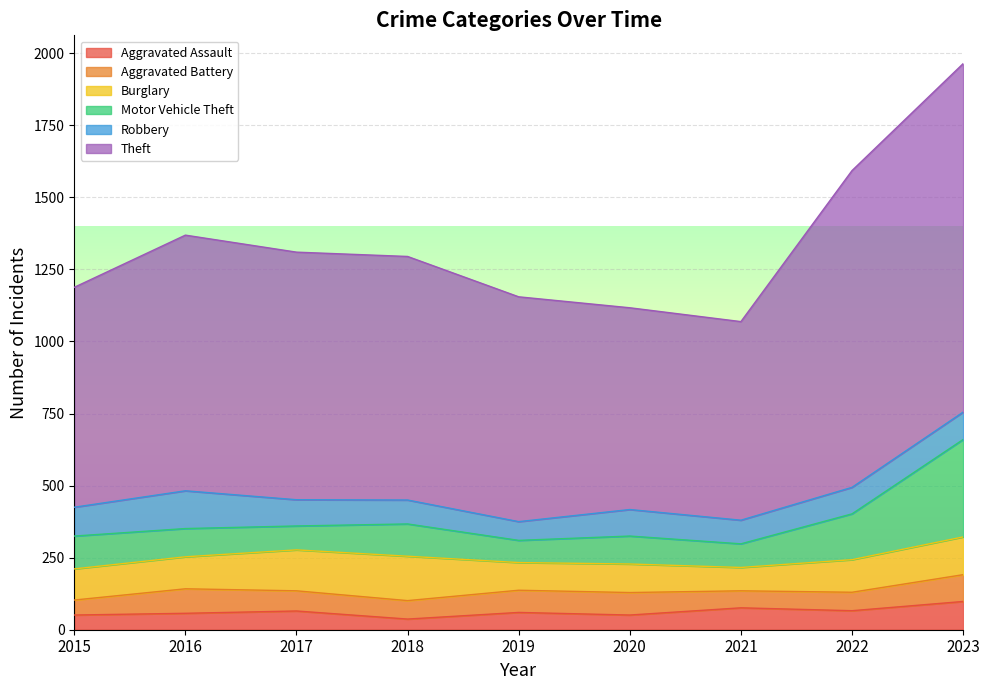

At how many categories does at least one series exceed 992?

2